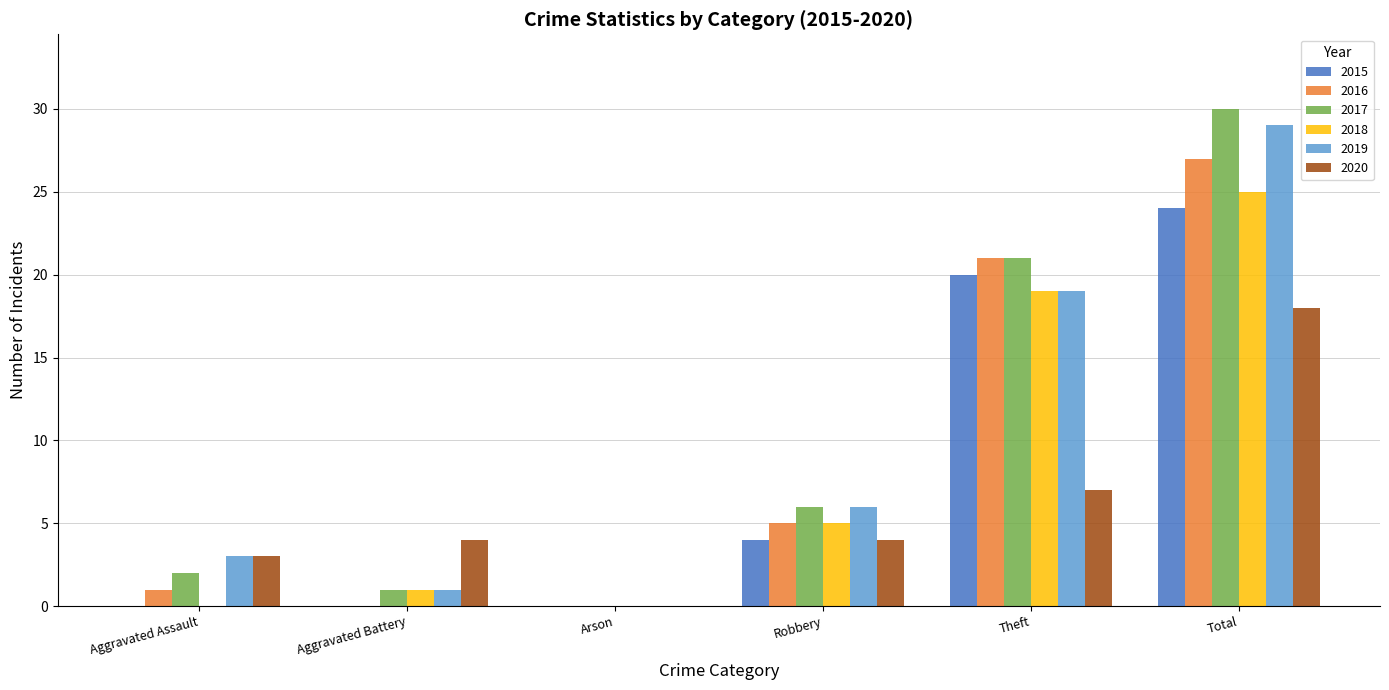

How many distinct data groups are displayed?

6